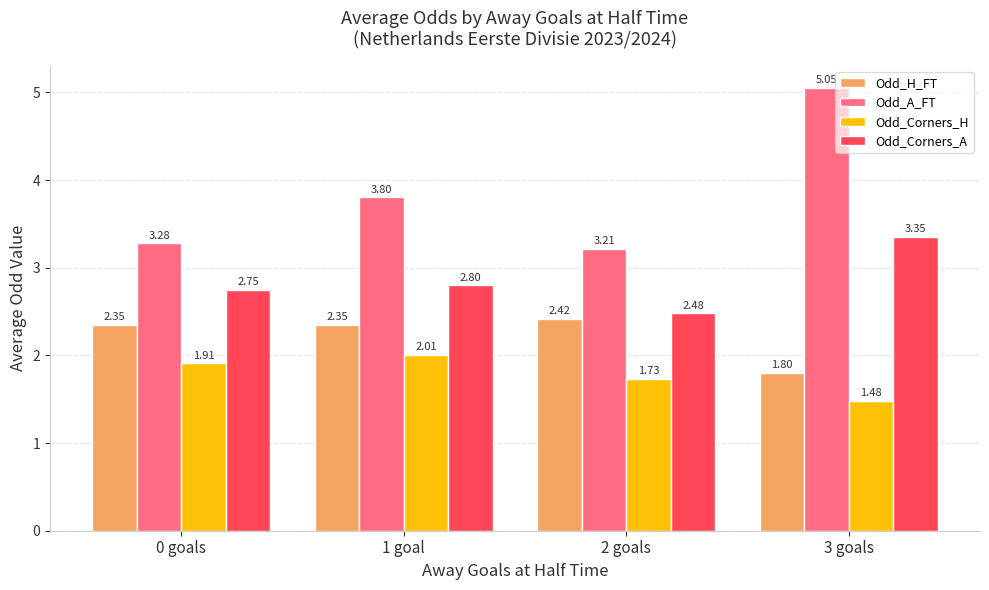

How many groups of bars are there?

4